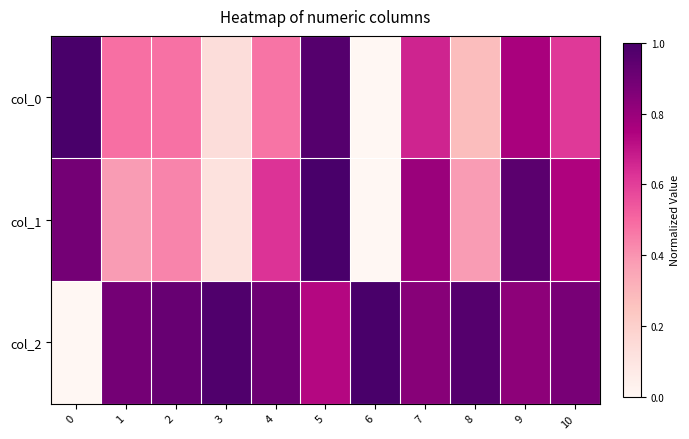

Which has a higher value, 9 or 3?

9